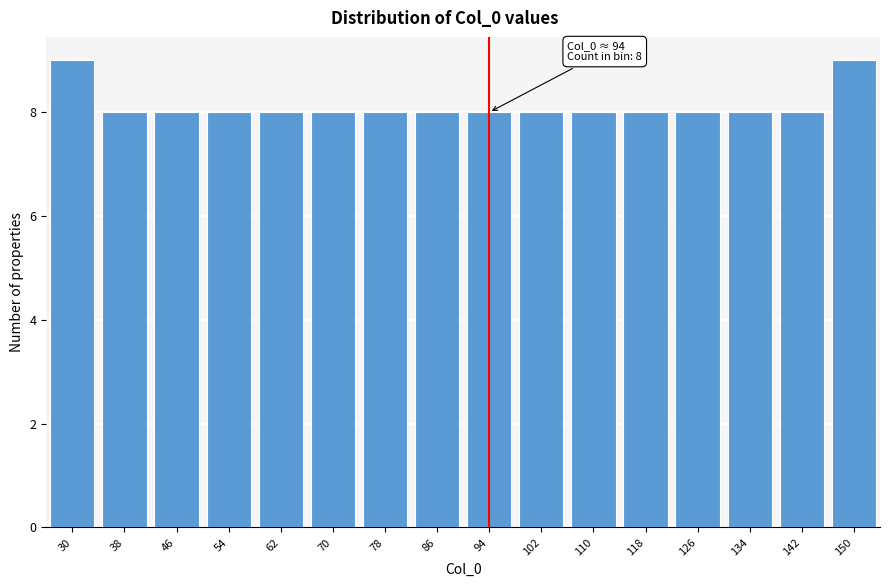

Reading left to right, extract all data points from this chart.

30=9	38=8	46=8	54=8	62=8	70=8	78=8	86=8	94=8	102=8	110=8	118=8	126=8	134=8	142=8	150=9